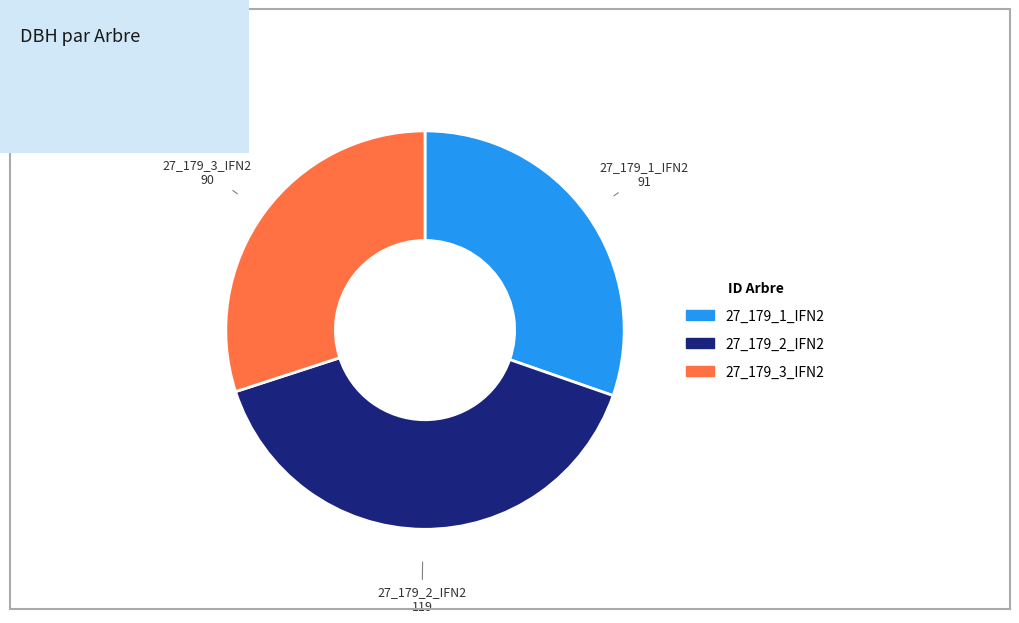

Does 27_179_2_IFN2 represent more than half of the total?

No